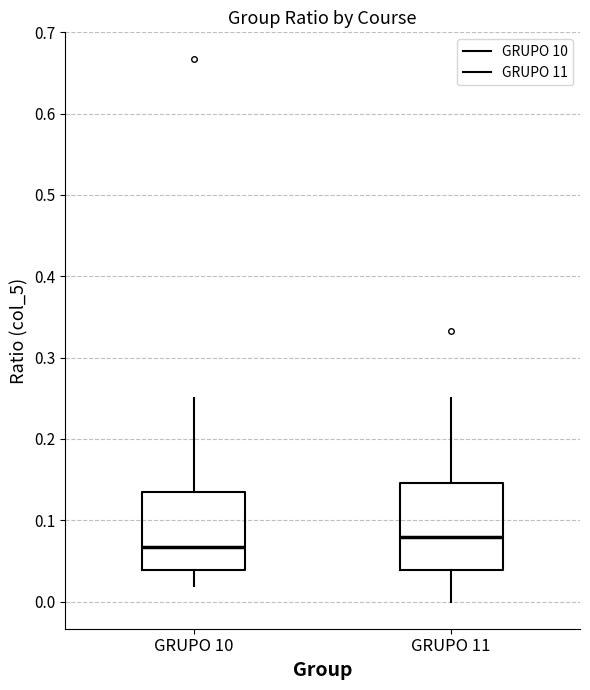

Reading left to right, read every box against the y-axis: the position of its median line, the range the box covers, and the ends of its whiskers. The values are not printed on the chart, so give them approximately, as read against the axis.

GRUPO 10: median 0.07, box 0.04 to 0.13, whiskers 0.02 to 0.25
GRUPO 11: median 0.08, box 0.04 to 0.15, whiskers 0.00 to 0.25